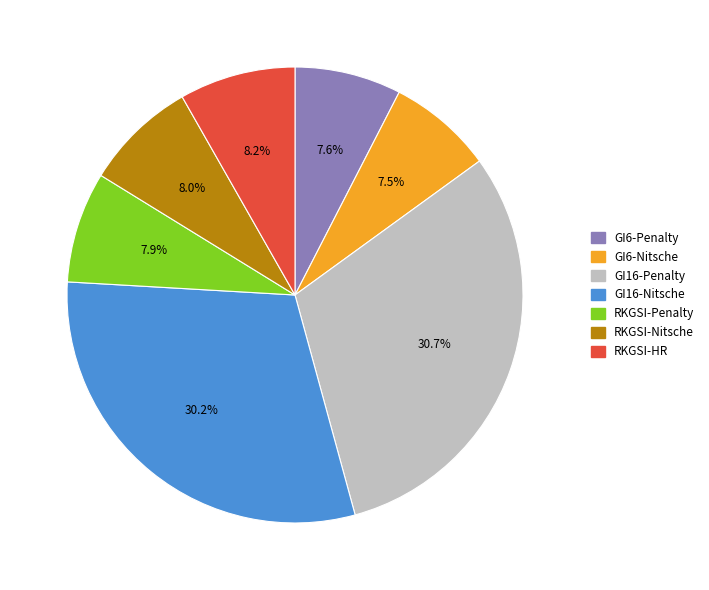

Do RKGSI-HR and RKGSI-Nitsche together represent more than half of the pie?

No